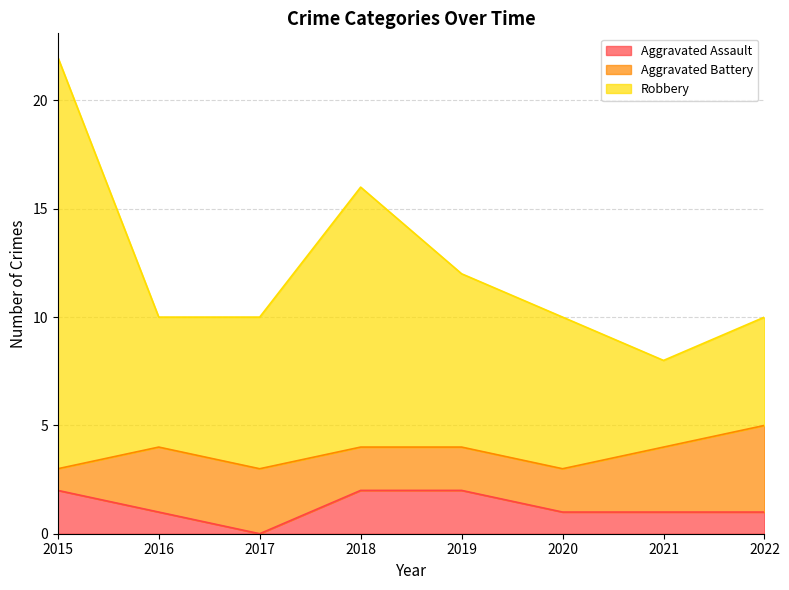

The Aggravated Assault series shows 0 at 2016. True or false?

False